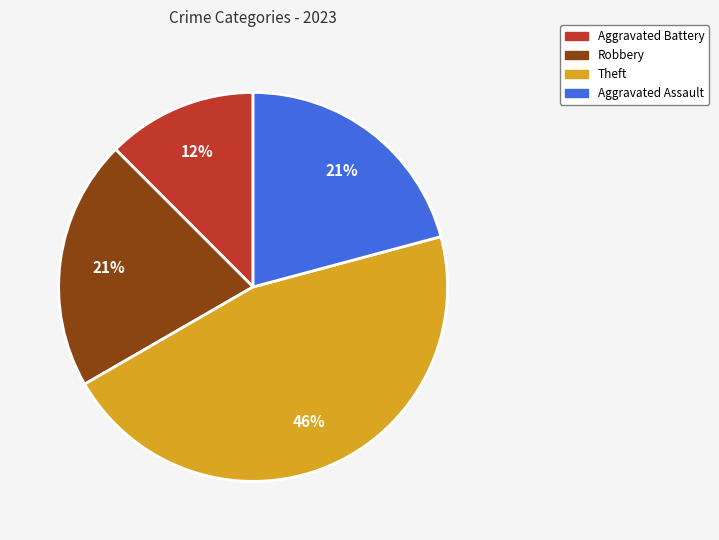

Combined, do Robbery and Aggravated Battery account for over 50%?

No